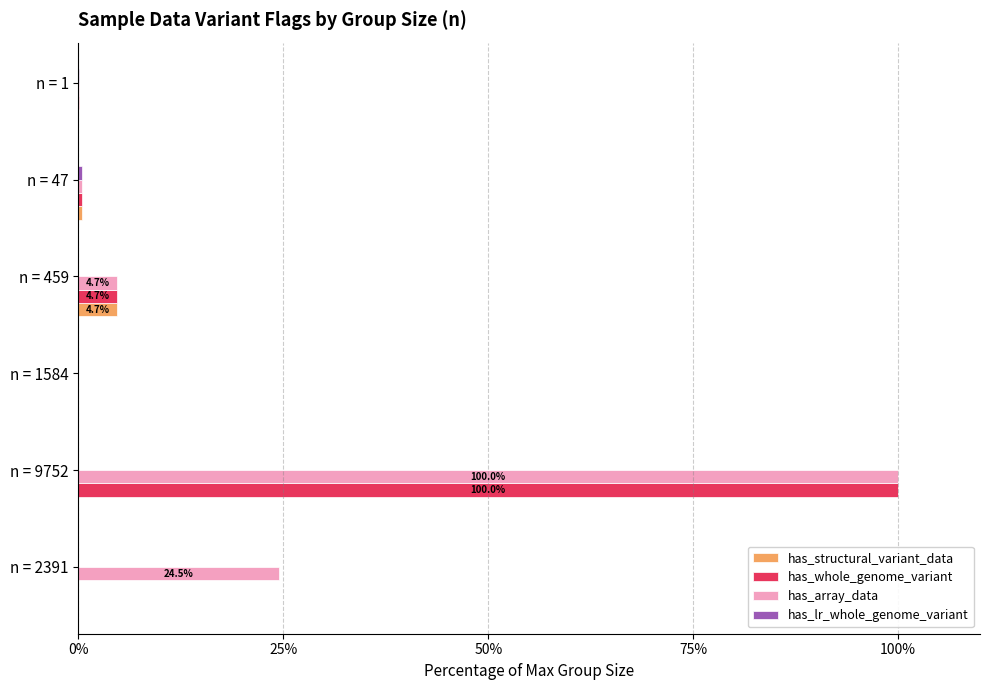

How many distinct data groups are displayed?

4